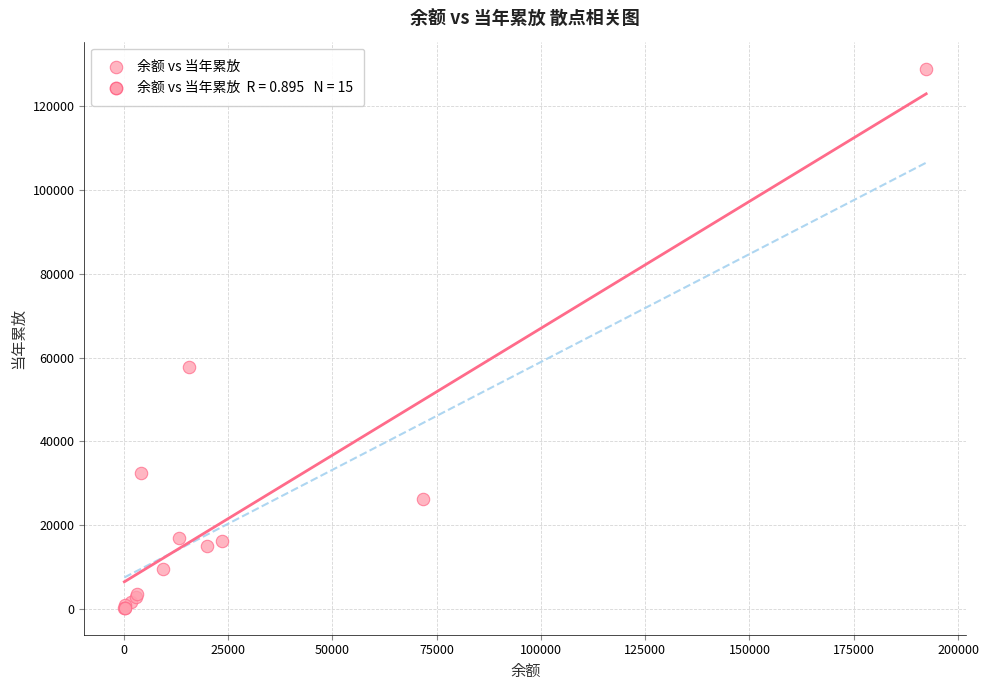

What Y value in the scatter plot is closest to 64616?

57778.5